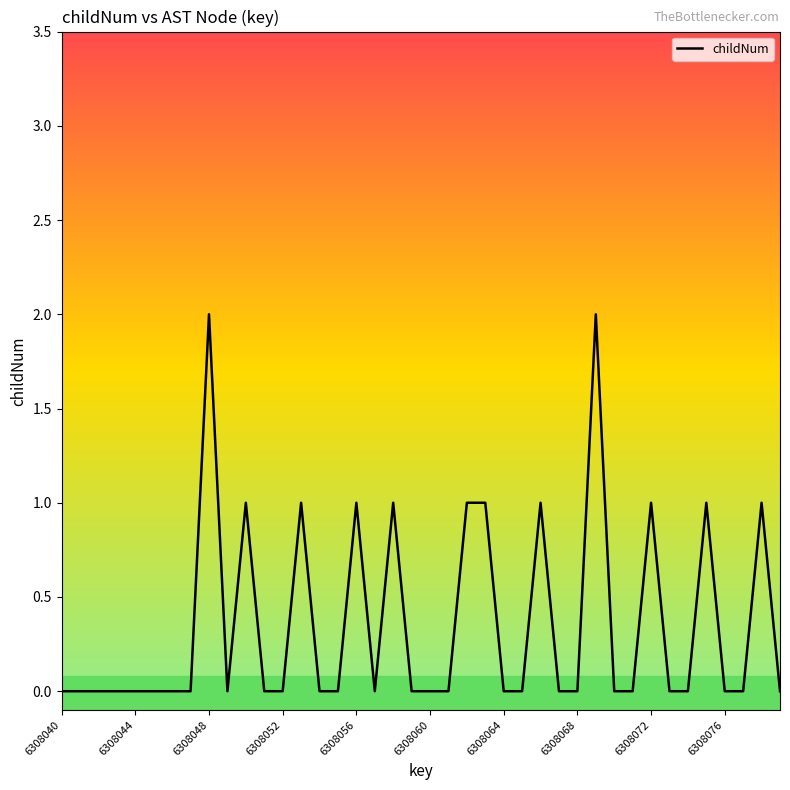

How many points are higher than both their immediate neighbors (excluding endpoints)?

10